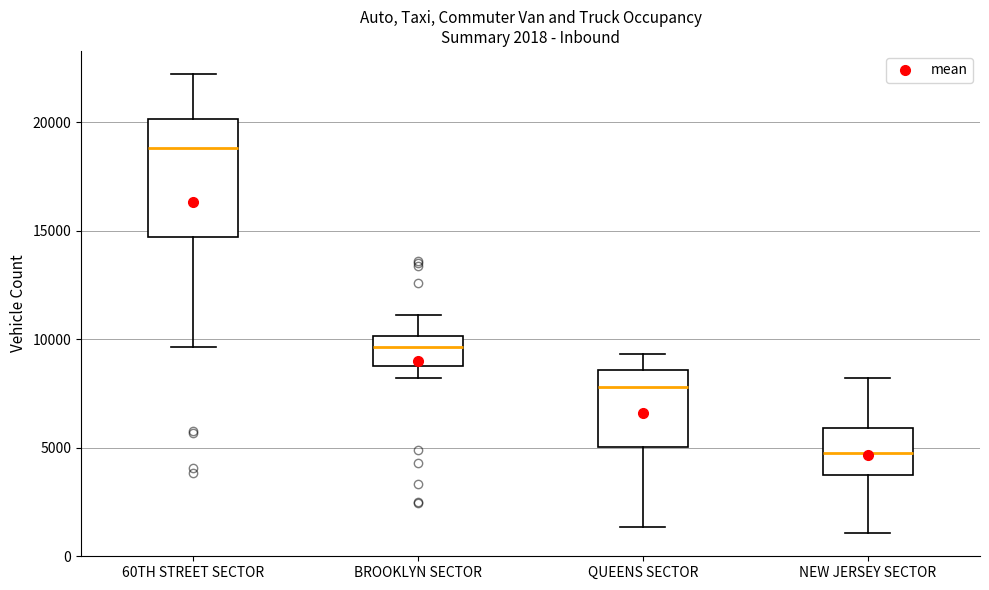

Comparing the boxes themselves (not the whiskers), which one is the tallest?

60TH STREET SECTOR